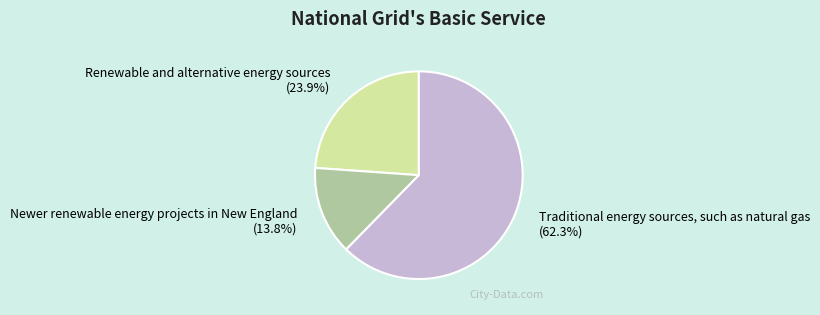

To the nearest percent, what percentage of the pie is Renewable and alternative energy sources?

24%